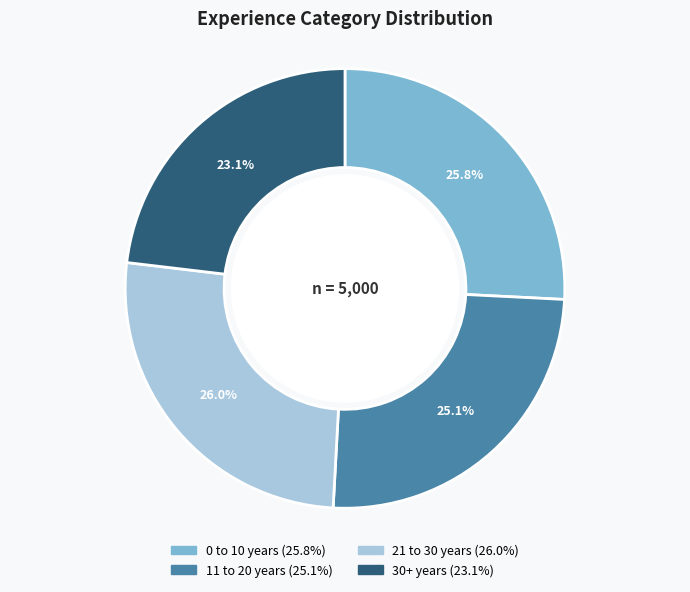

How many segments does this pie chart have?

4